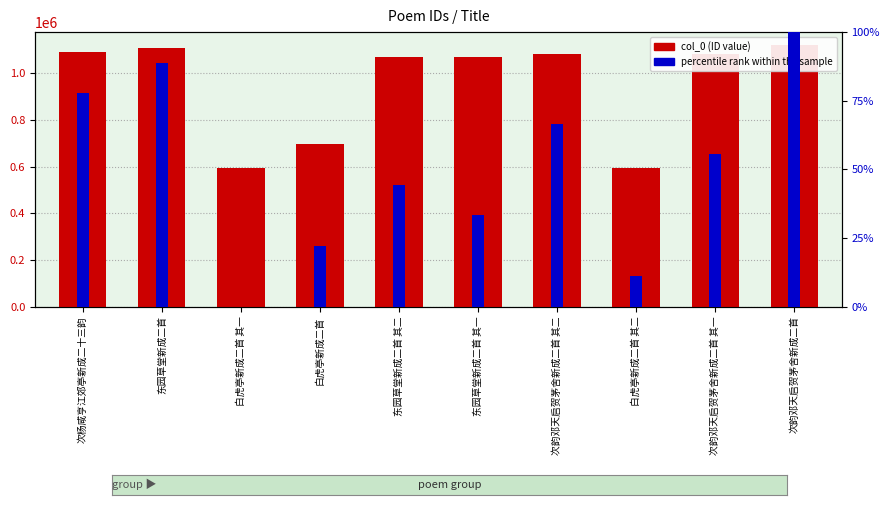

Reading left to right, extract all data points from this chart.

col_0 (ID value): 次杨咸亨江郊亭新成二十三韵=1092382.0	东园草堂新成二首=1107596.0	白虎亭新成二首 其一=595495.0	白虎亭新成二首=696340.0	东园草堂新成二首 其二=1069828.0	东园草堂新成二首 其一=1069827.0	次韵邓天启贺茅舍新成二首 其二=1081341.0	白虎亭新成二首 其二=595496.0	次韵邓天启贺茅舍新成二首 其一=1081340.0	次韵邓天启贺茅舍新成二首=1119787.0
percentile rank within the sample: 次杨咸亨江郊亭新成二十三韵=77.8	东园草堂新成二首=88.9	白虎亭新成二首 其一=0.0	白虎亭新成二首=22.2	东园草堂新成二首 其二=44.4	东园草堂新成二首 其一=33.3	次韵邓天启贺茅舍新成二首 其二=66.7	白虎亭新成二首 其二=11.1	次韵邓天启贺茅舍新成二首 其一=55.6	次韵邓天启贺茅舍新成二首=100.0